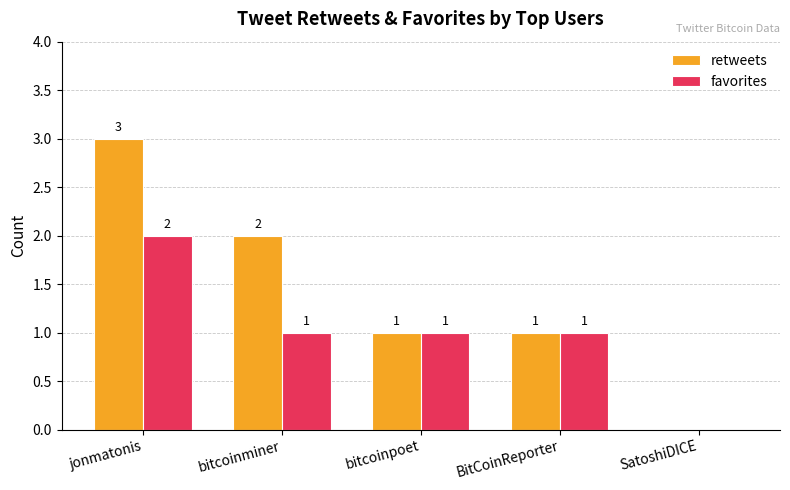

At which category does the chart reach its peak across all series?

jonmatonis